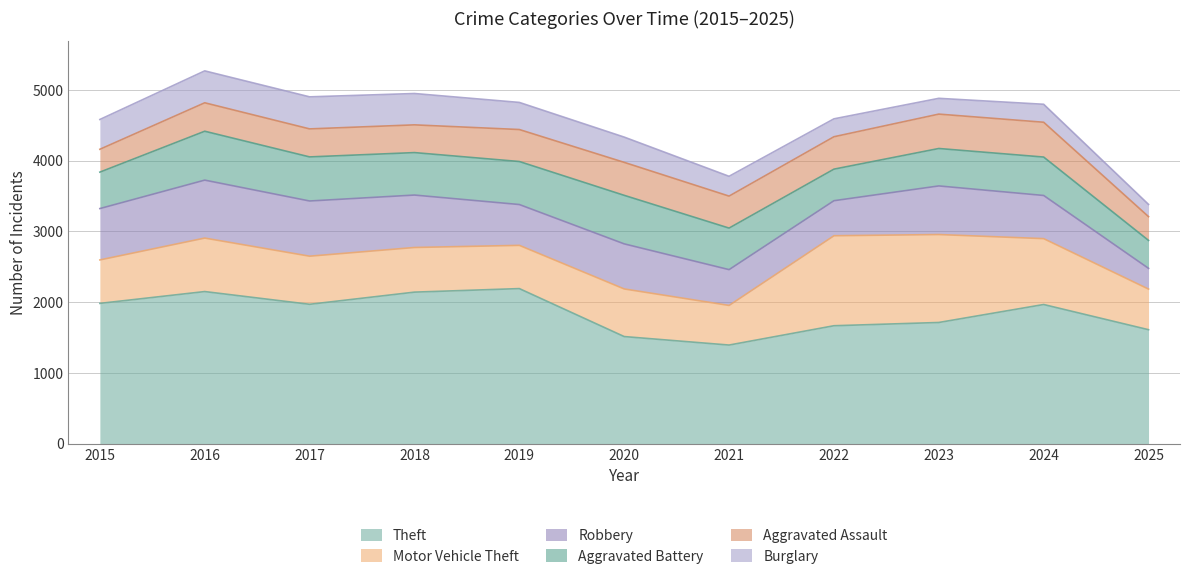

What is the sum of the Aggravated Battery values at 2024 and 2019?

1151